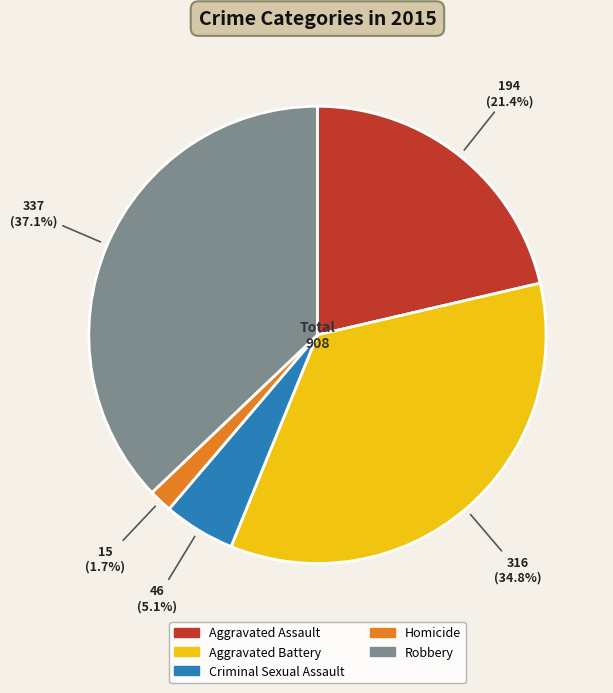

True or false: Aggravated Assault accounts for 21% of the total.

True